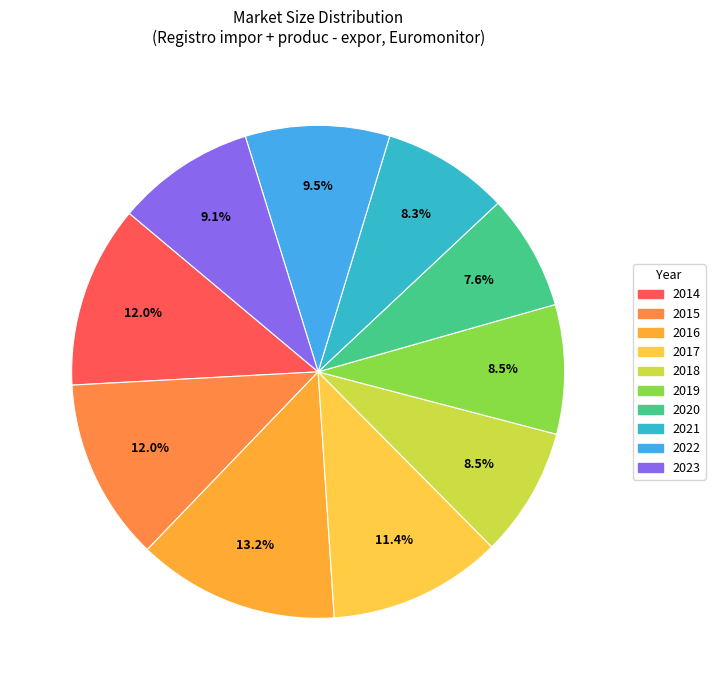

What percentage is NOT represented by 2016?

86.8%